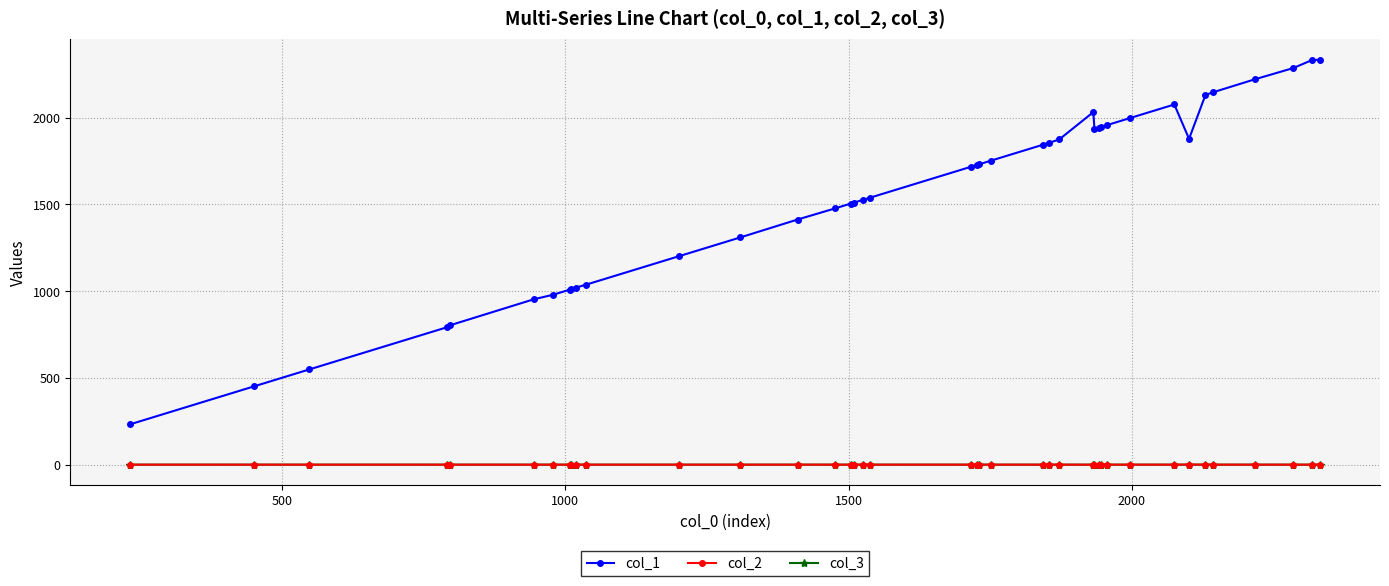

How many lines are shown in the chart?

3